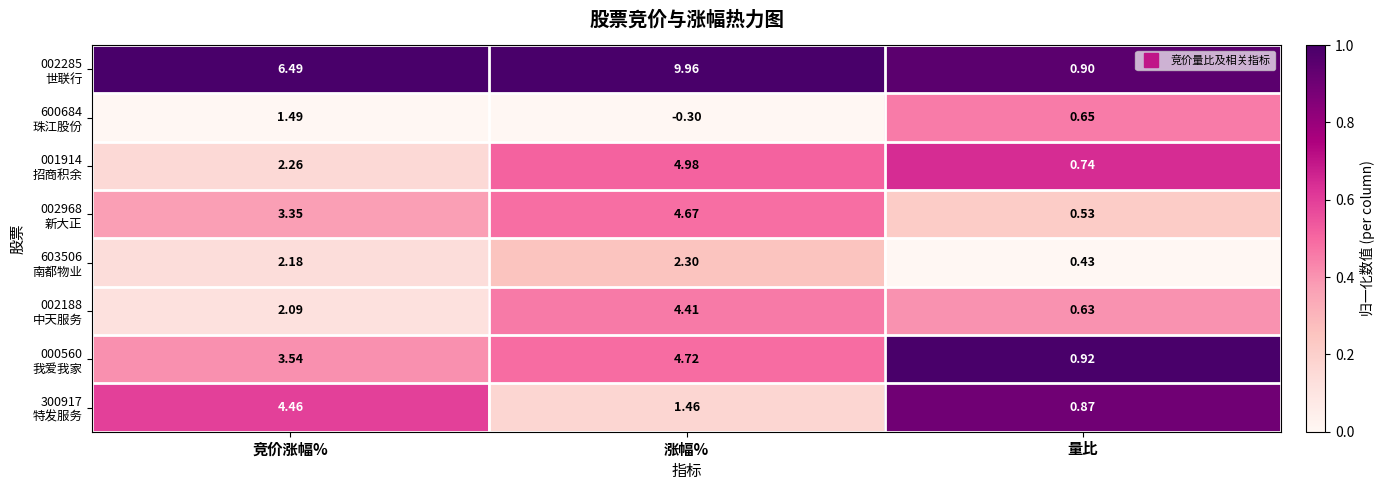

Which category has the lowest value across all series?

涨幅%